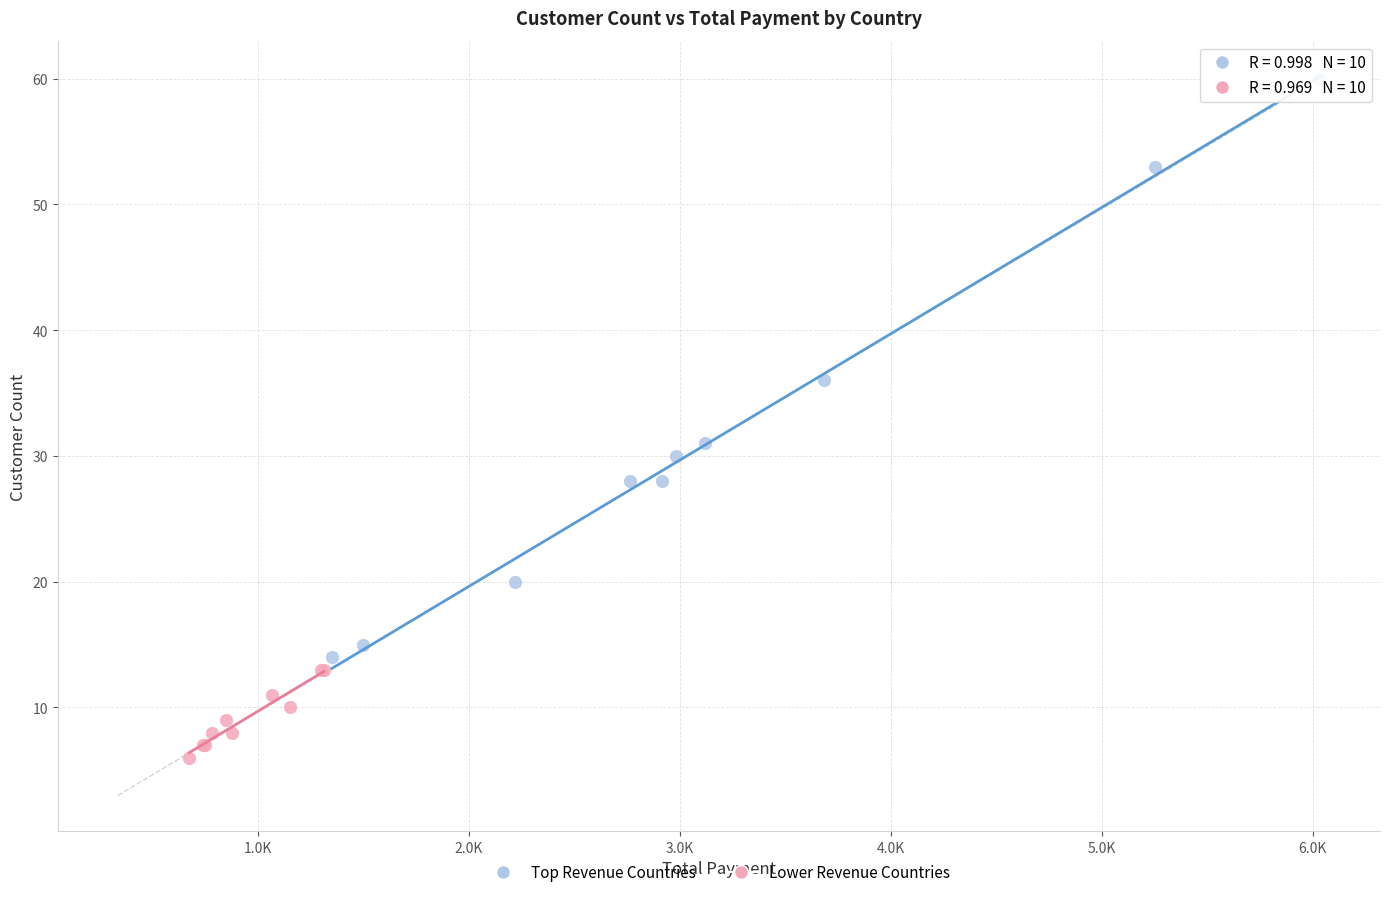

Which series has the widest spread of Y values?

Top Revenue Countries